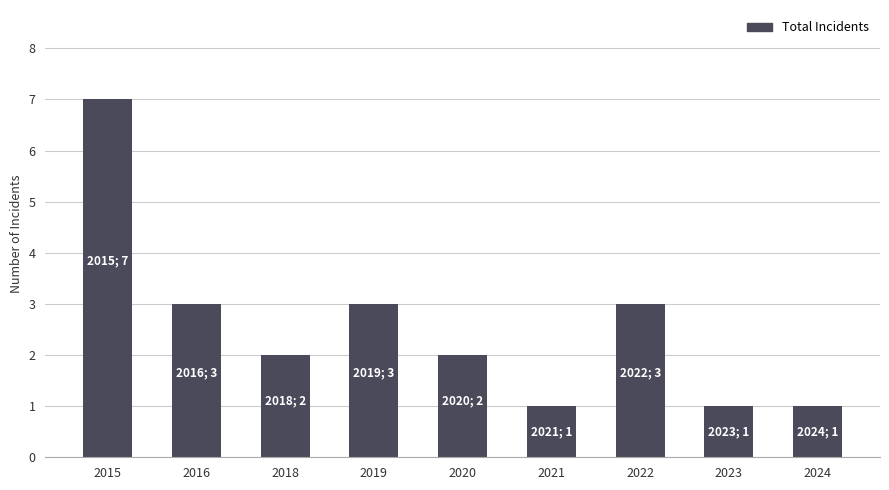

What is the value of the 1st bar from the left?

7